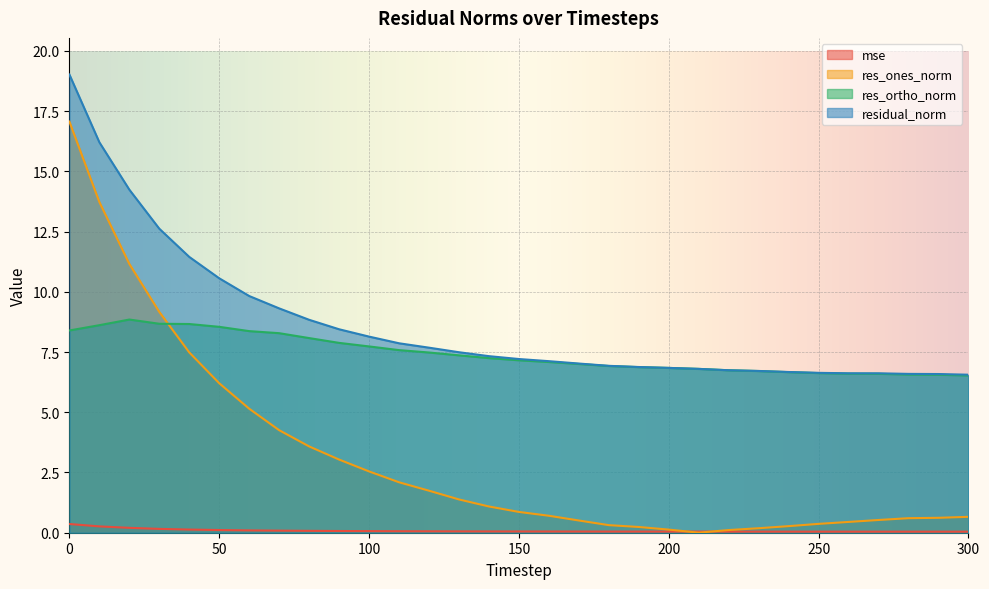

How many series are shown in this chart?

4